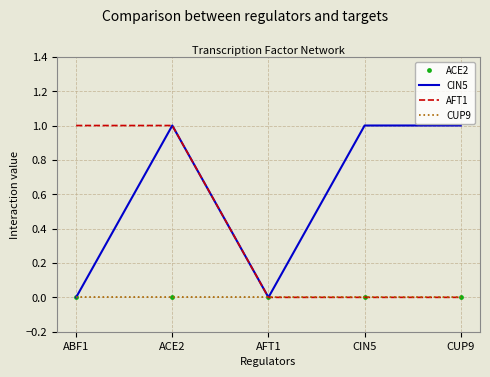

Between ACE2 and CIN5, which is larger?

ACE2